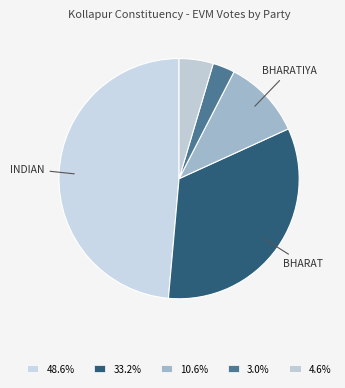

How many segments does this pie chart have?

5